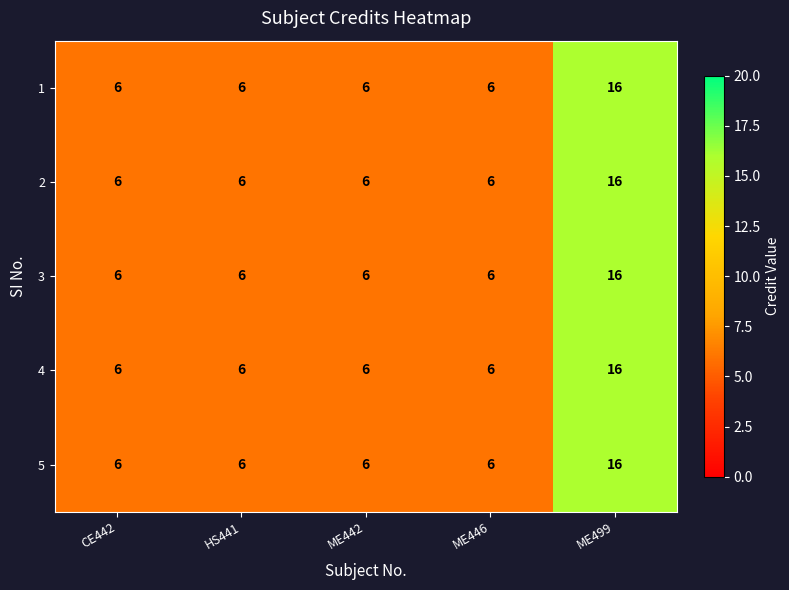

What is the difference between the 3 values at ME446 and ME499?

10